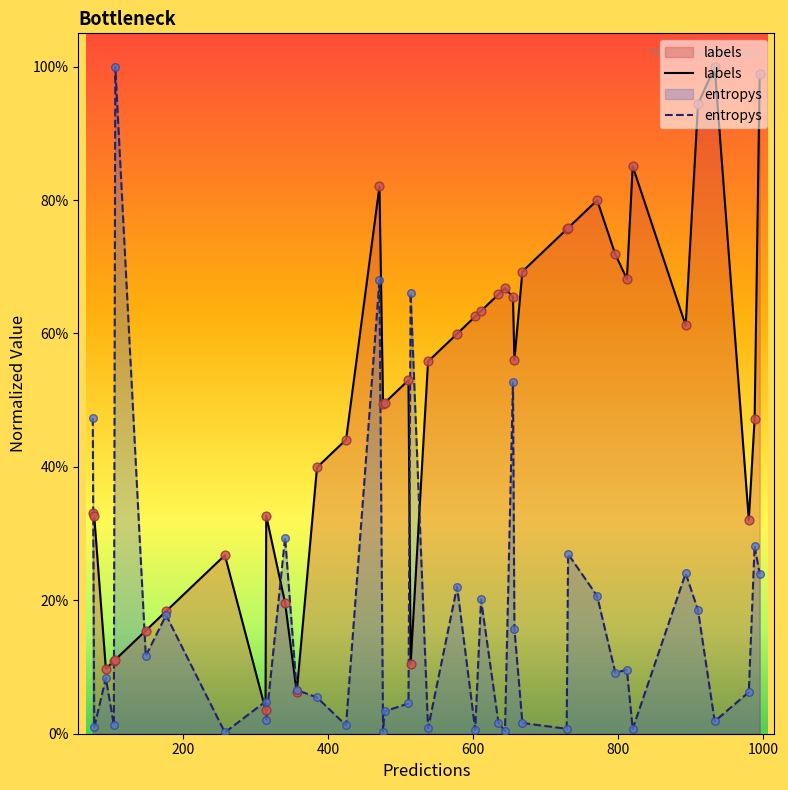

Which series has the widest spread of Y values?

entropys